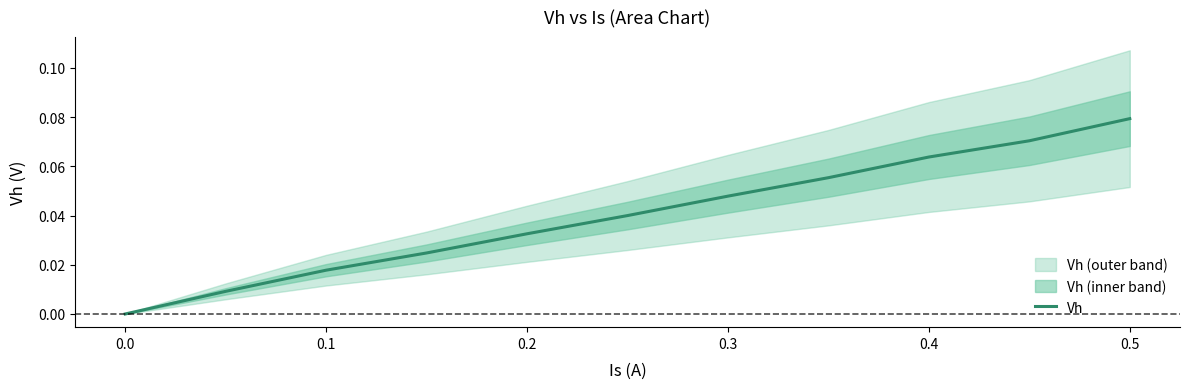

True or false: the data shows 0.1 at 0.4.

False